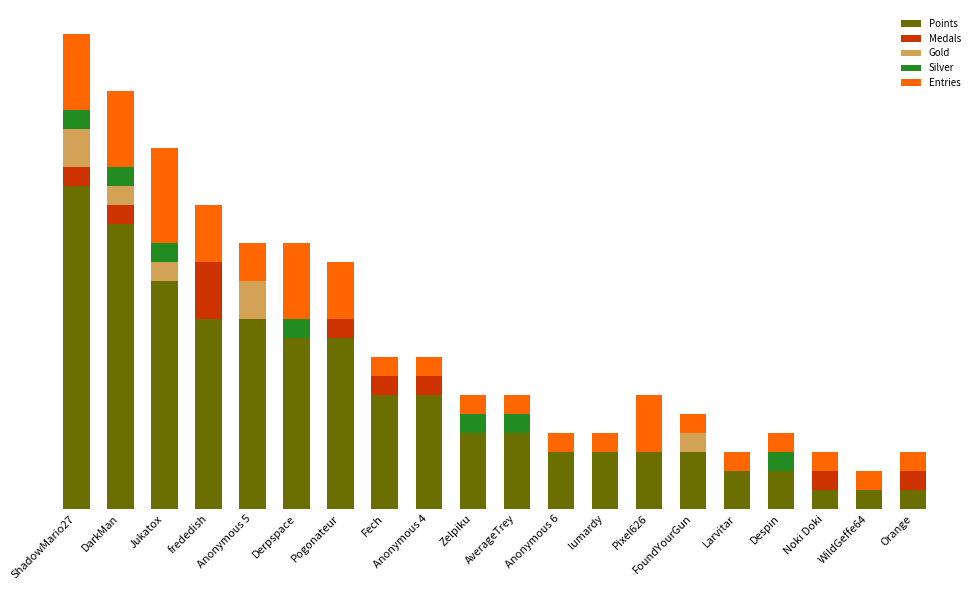

What are all the series names shown in the legend?

Points, Medals, Gold, Silver, Entries